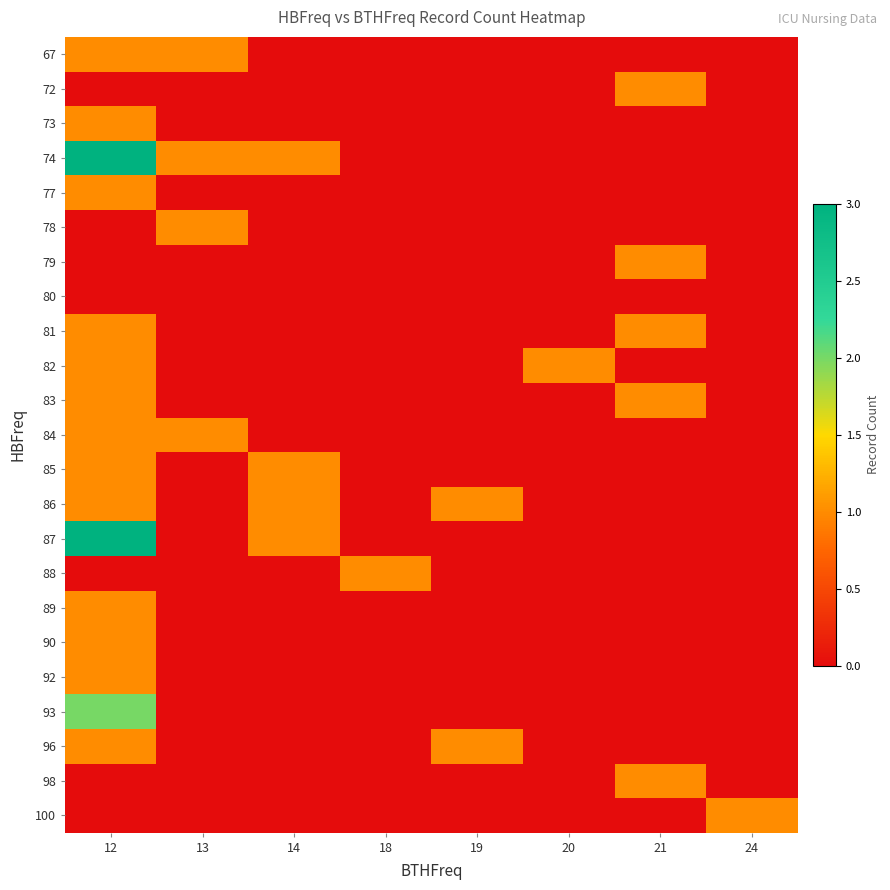

At how many categories does at least one series exceed 2?

1